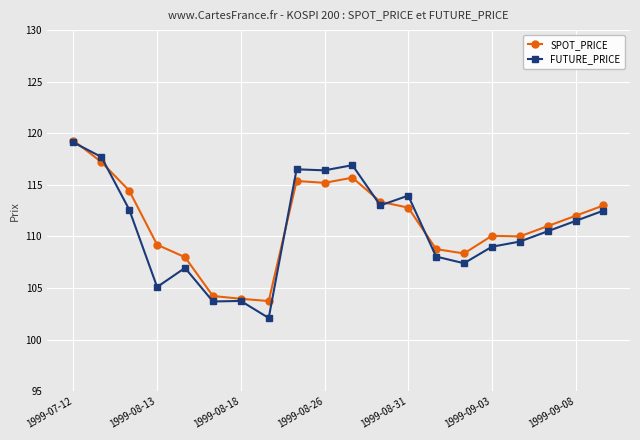

What is the maximum value shown in the chart?

119.3